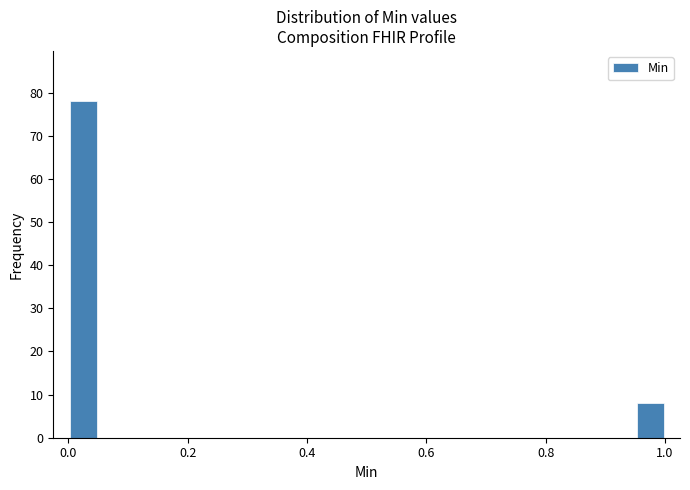

Around what value on the x-axis is the tallest bar? Give the approximate position of its centre, as read against the axis.

0.02